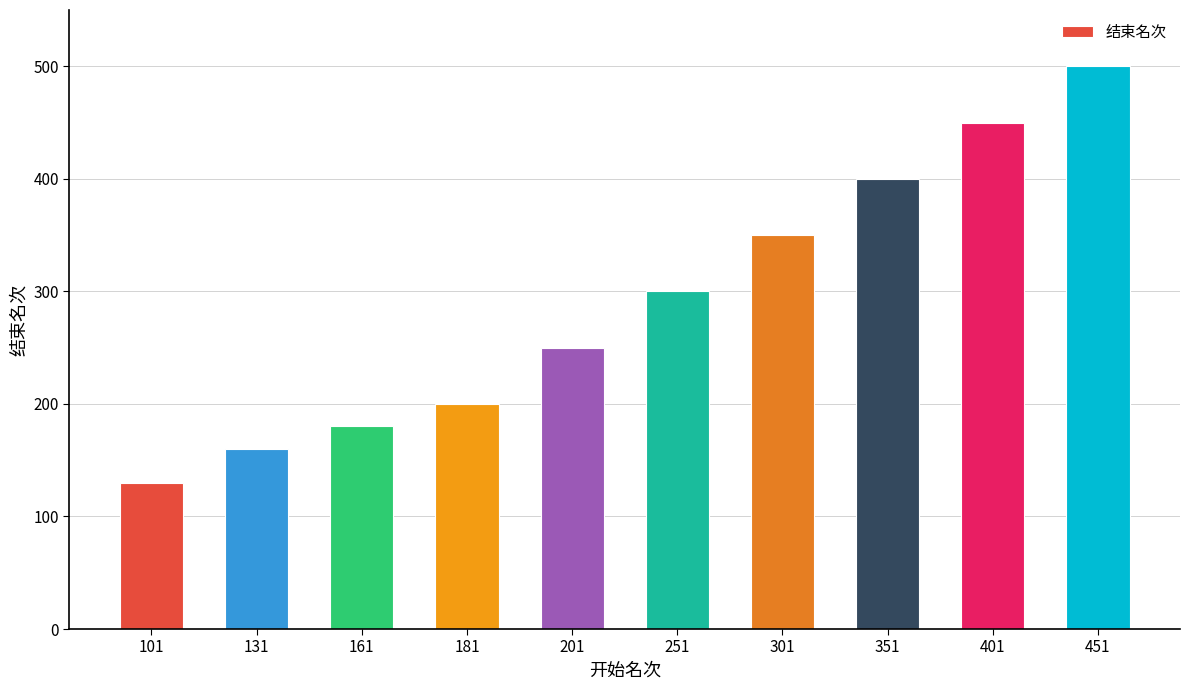

Rank the categories by value from highest to lowest.

451, 401, 351, 301, 251, 201, 181, 161, 131, 101